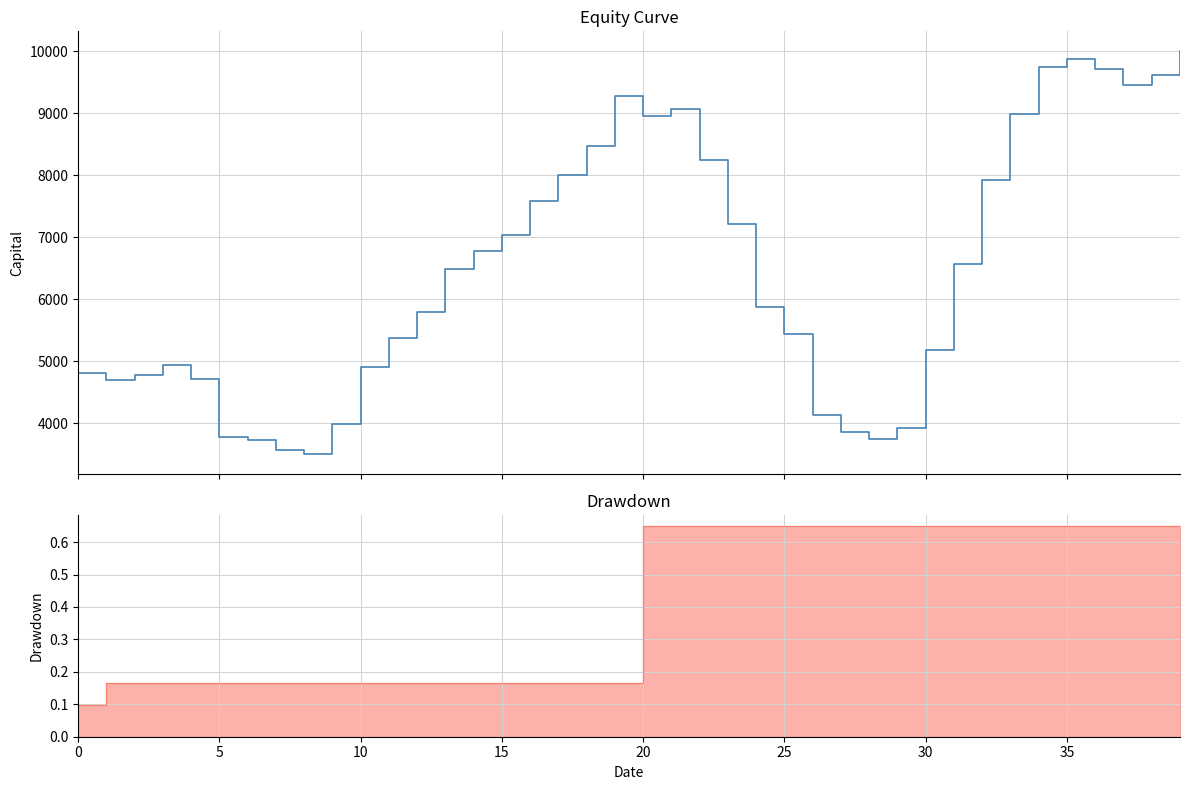

Is it true that the value at 24 is 1536.2?

False